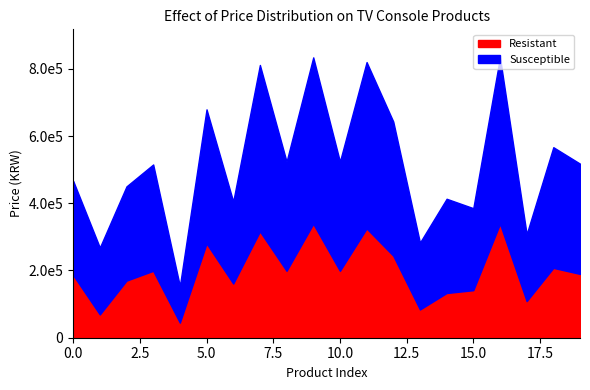

Is it true that Susceptible equals 126880 at 13?

False